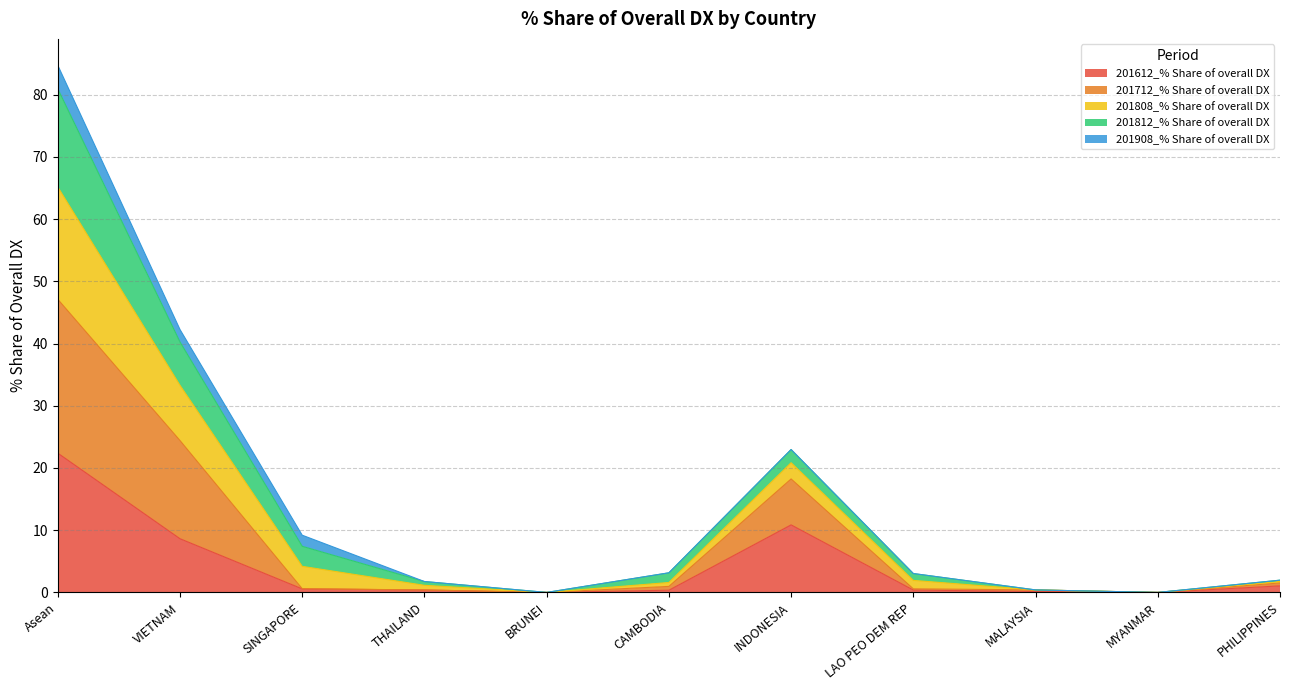

What is the maximum value for 201612_% Share of overall DX?

22.4